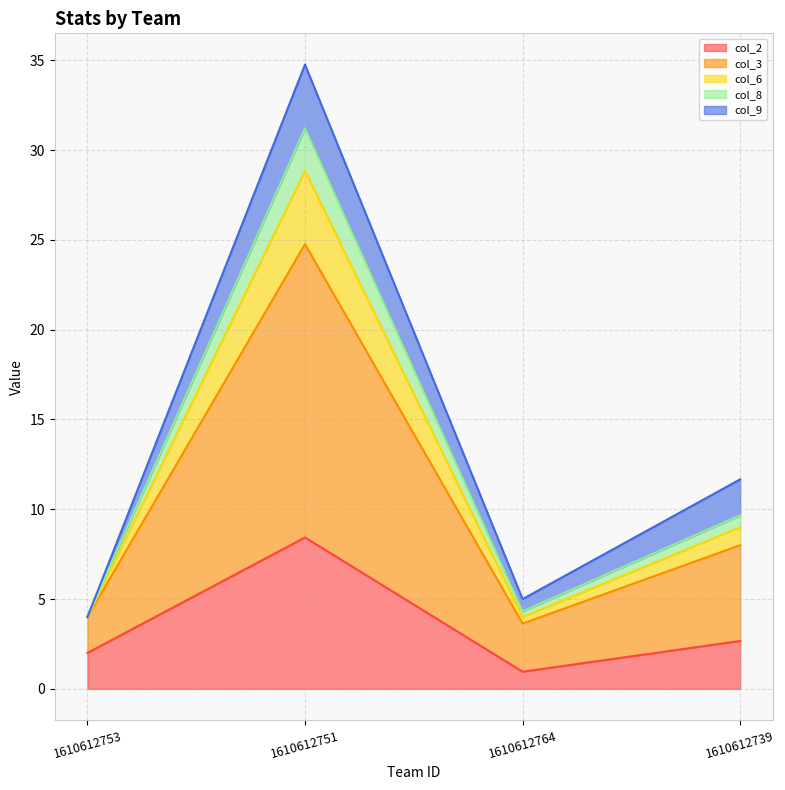

True or false: col_3 and col_8 intersect in this chart.

False